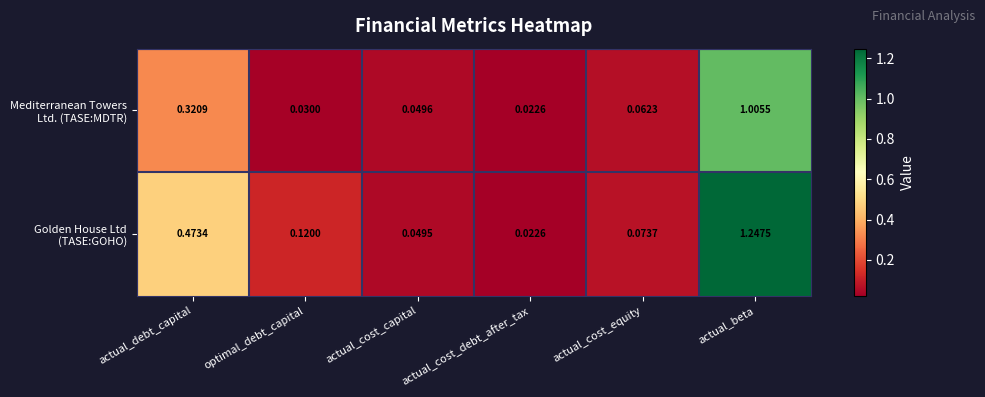

At which category is the sum across all series the highest?

actual_beta